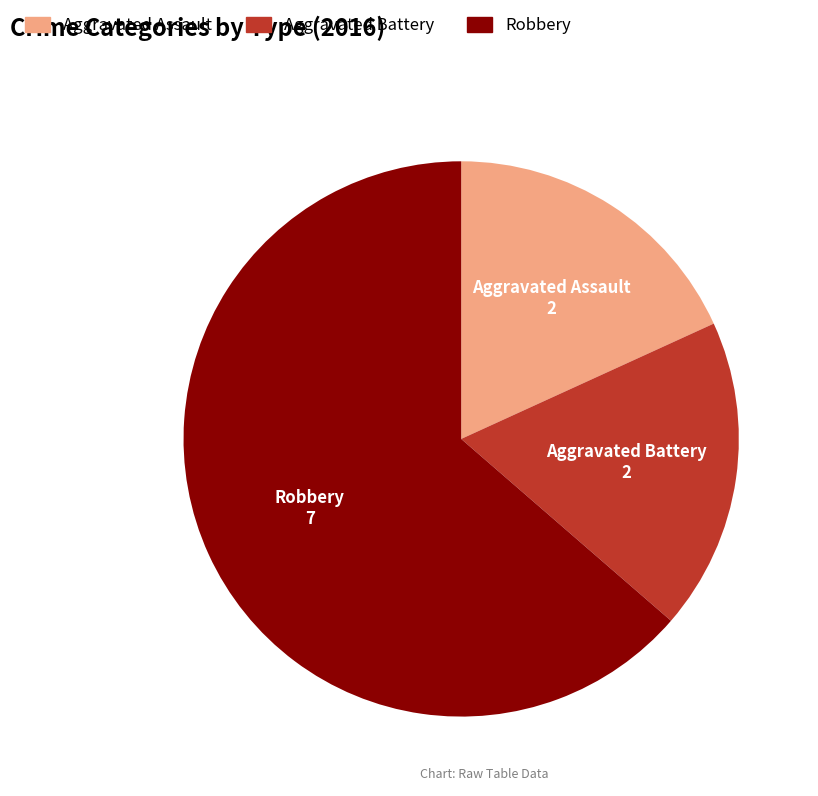

Count the number of slices in the pie.

3